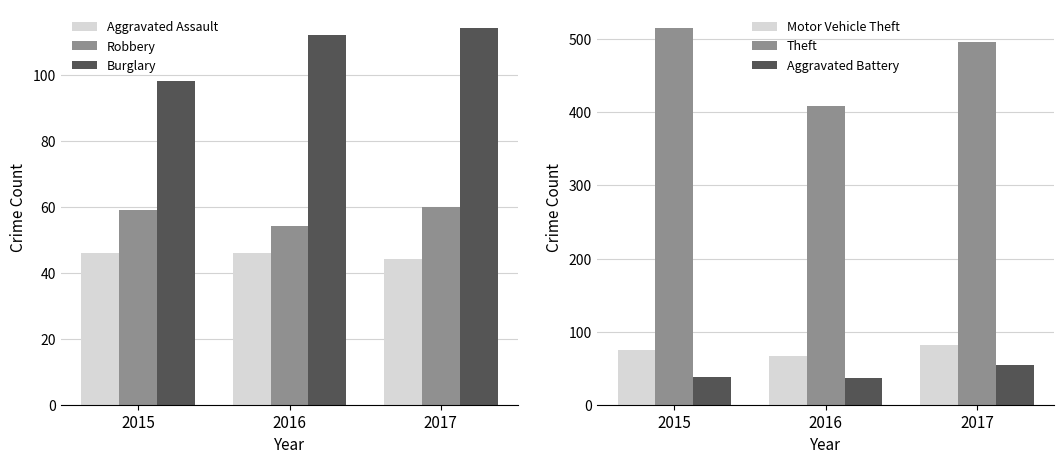

Is it true that Aggravated Battery equals 38 at 2015?

True